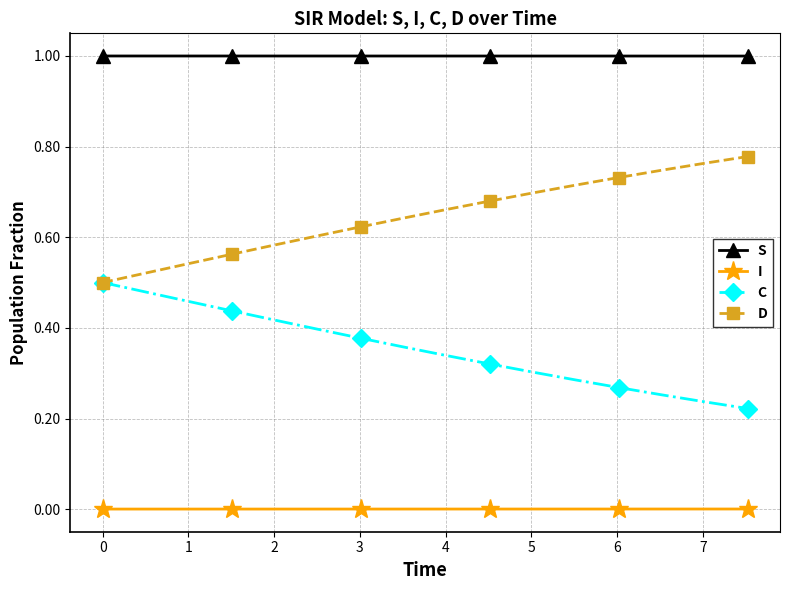

True or false: S and I intersect in this chart.

False